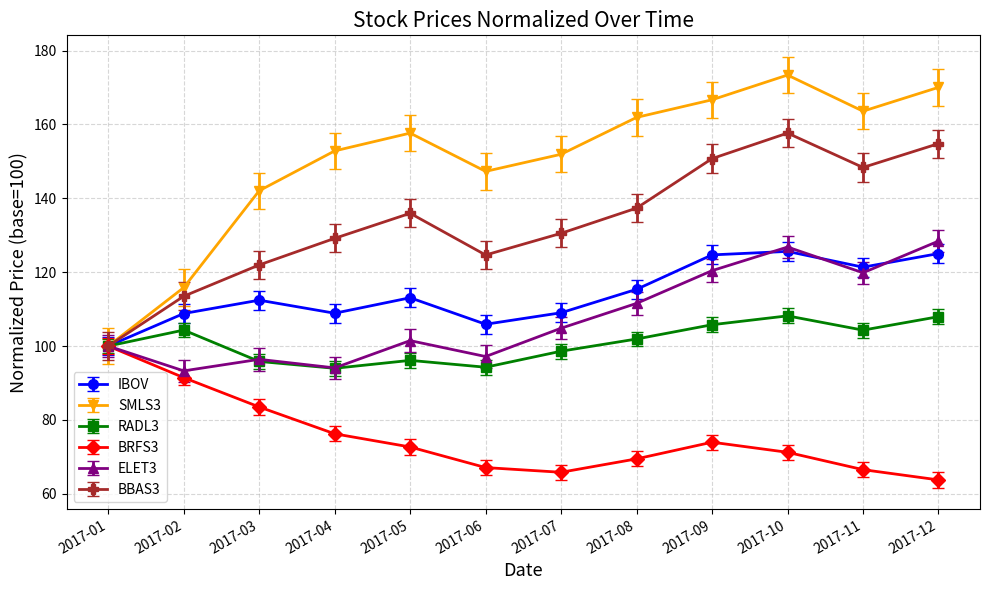

At which category does RADL3 reach its first local peak?

2017-02